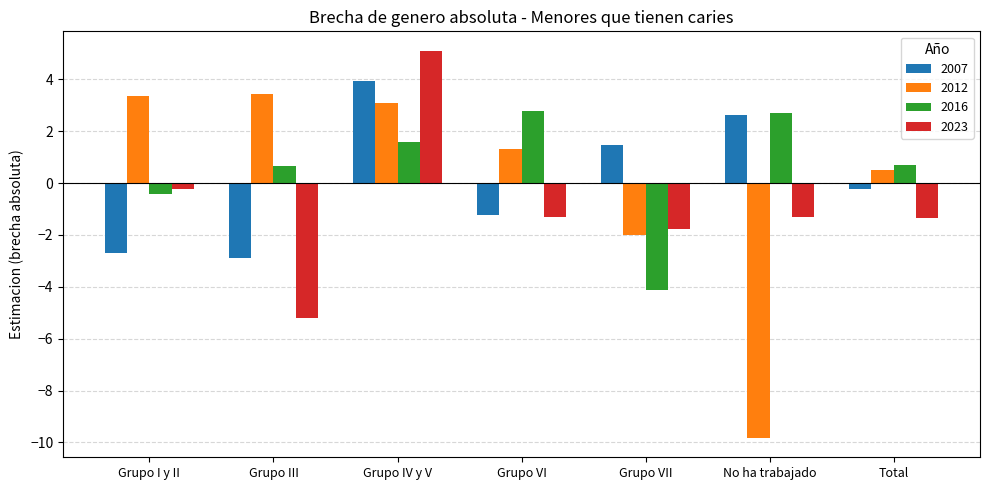

The 2012 series shows 3.1 at Grupo IV y V. True or false?

True